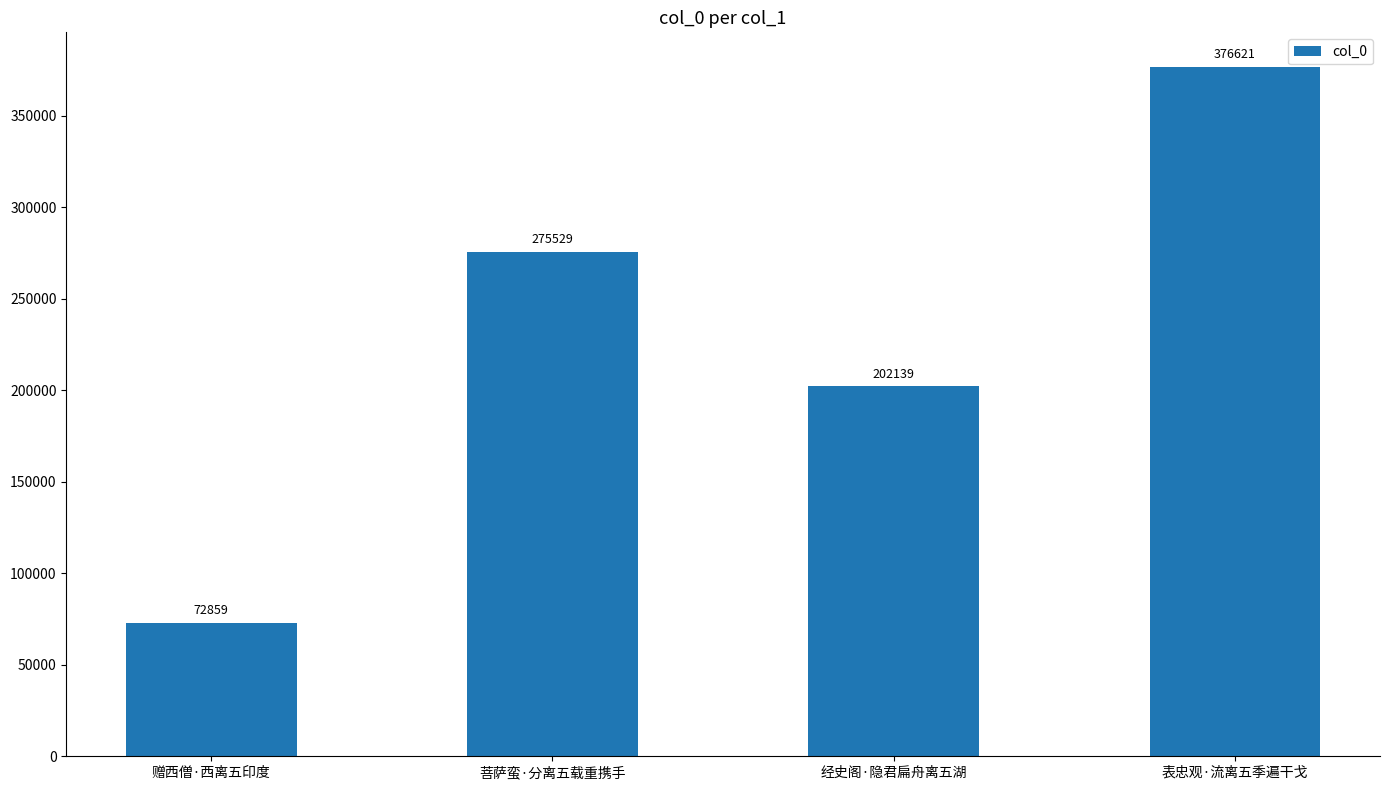

The value at 菩萨蛮·分离五载重携手 is 116486. True or false?

False